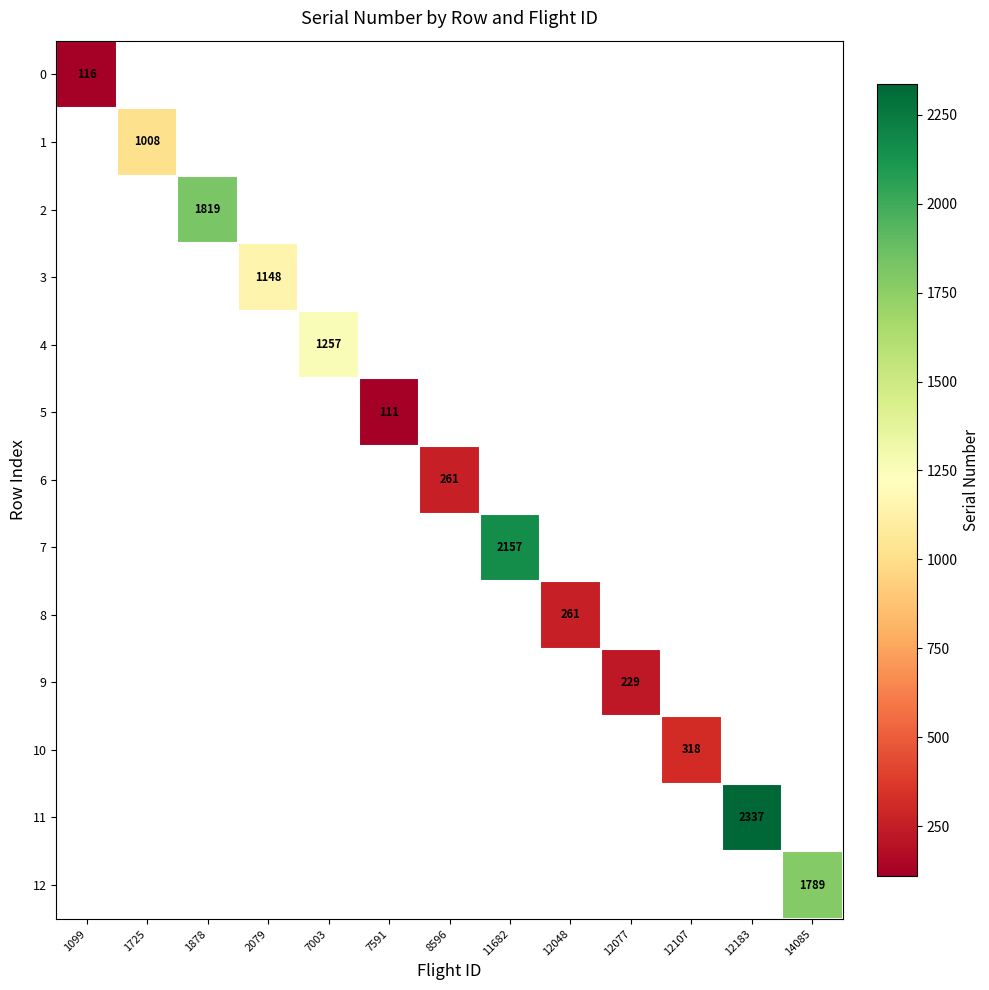

Is the value of 12 at 2079 greater than the value of 9 at 7003?

No